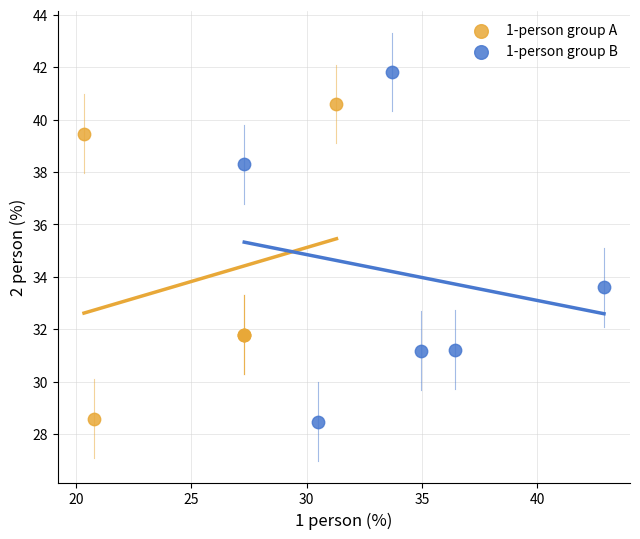

Which series has the largest Y range (max minus min)?

1-person group B